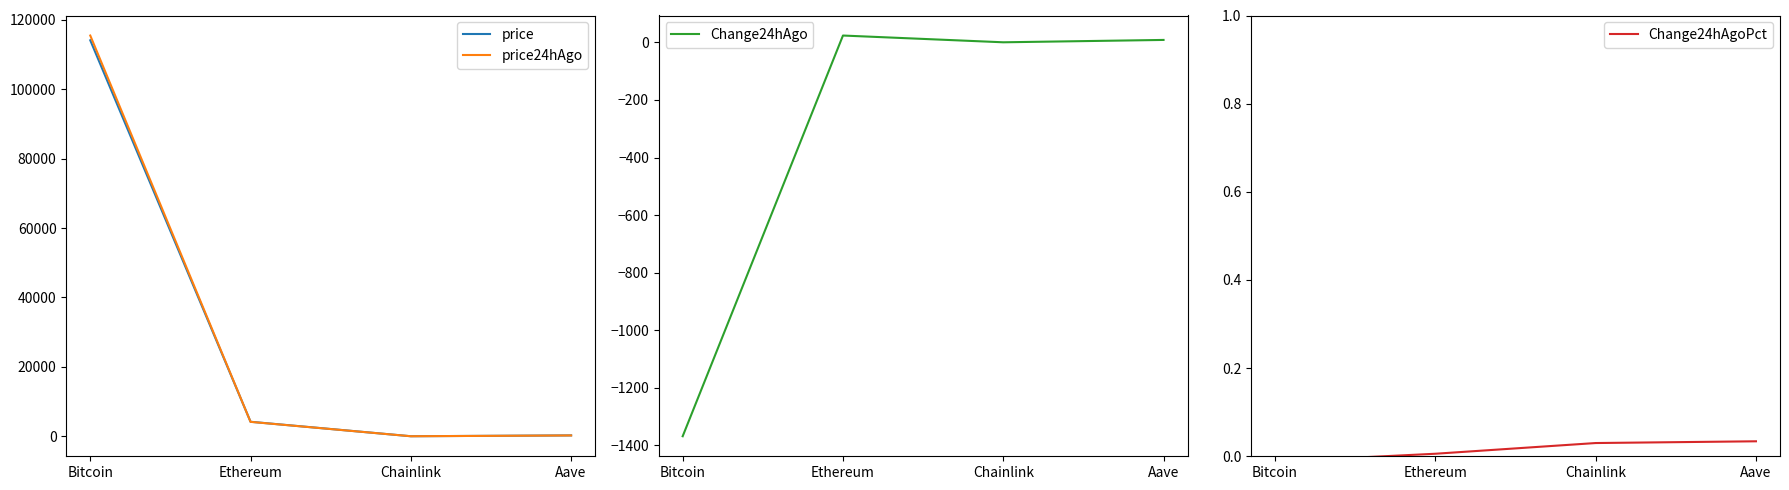

True or false: price24hAgo has more than 2 points higher than both neighbors.

False